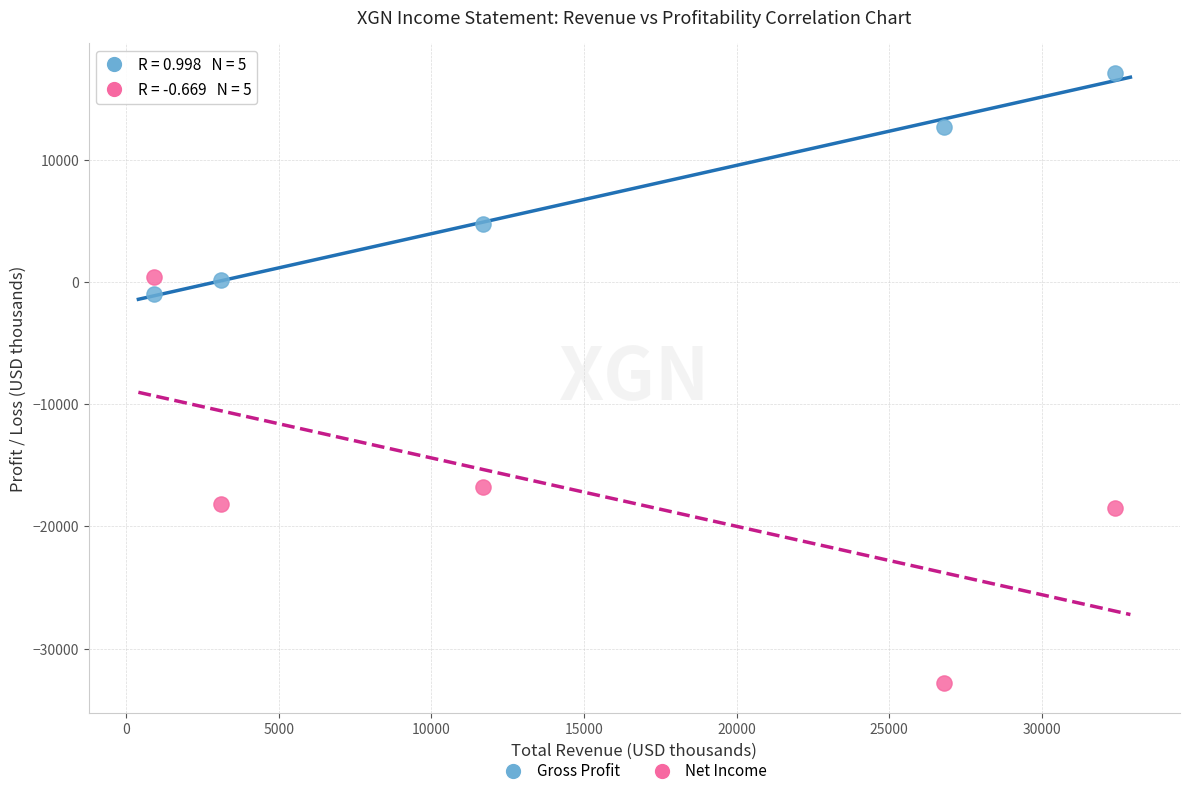

In the Net Income series, what Y value is closest to -16200?

-16800